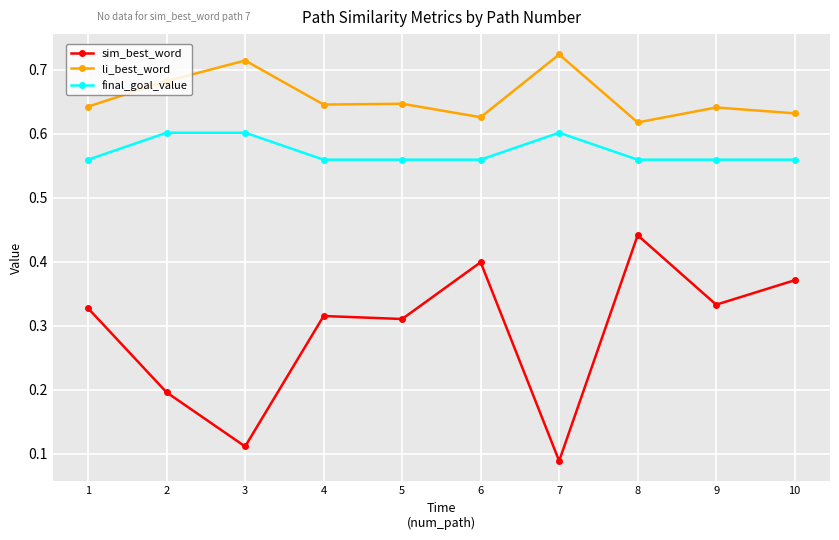

Is this an area chart (filled region under the line)?

No